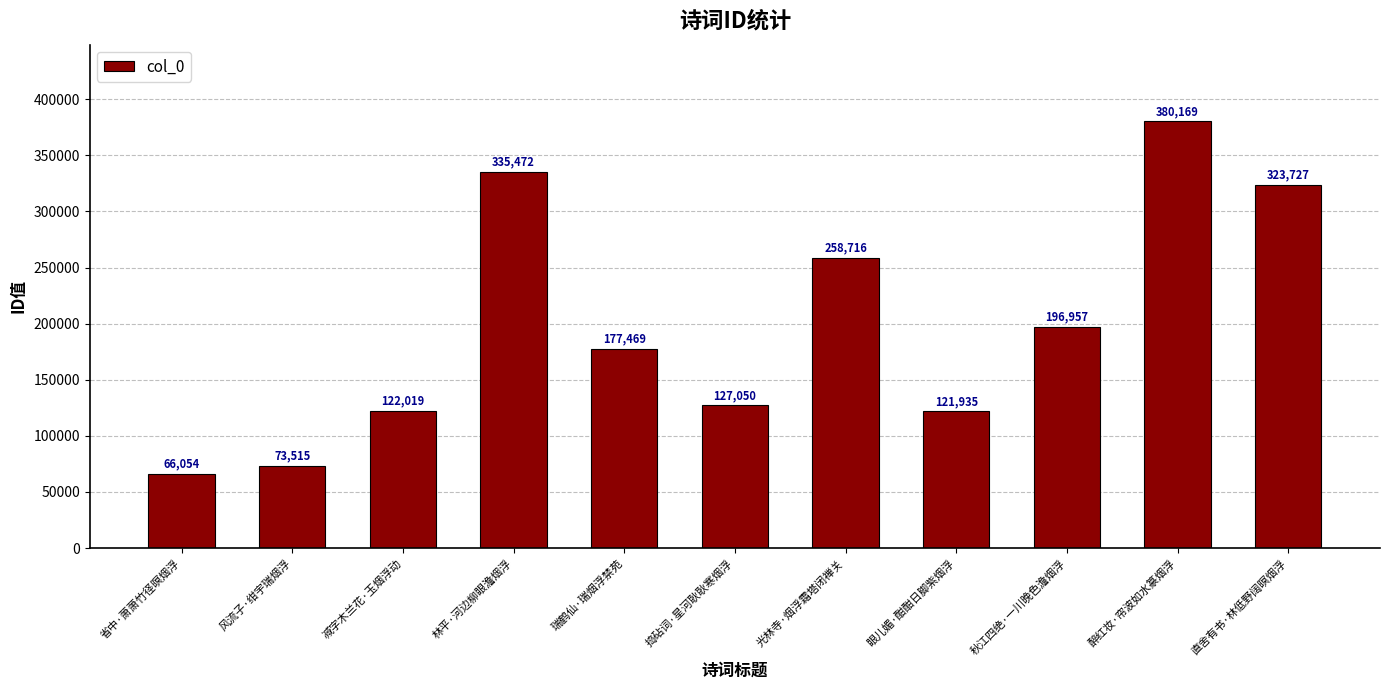

Rank the categories by value from highest to lowest.

醉红妆·帘波如水篆烟浮, 林平·河边柳眼澹烟浮, 直舍有书·林低野阔暝烟浮, 光林寺·烟浮霜塔闭禅关, 秋江四绝·一川晚色澹烟浮, 瑞鹤仙·瑞烟浮禁苑, 捣砧词·星河耿耿寒烟浮, 减字木兰花·玉烟浮动, 眼儿媚·酣酣日脚紫烟浮, 风流子·绀宇瑞烟浮, 省中·萧萧竹径暝烟浮